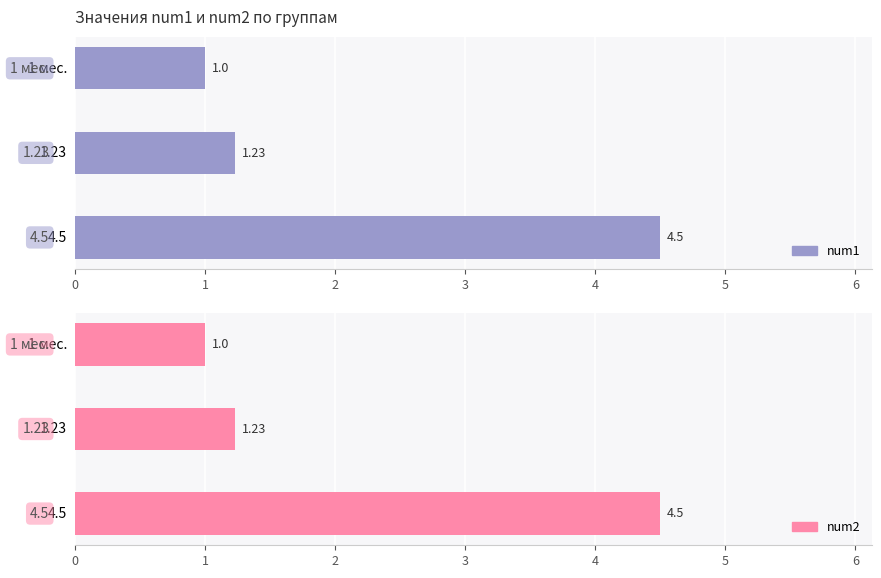

What is the sum of the num1 values at 1 мес. and 1.23?

2.2